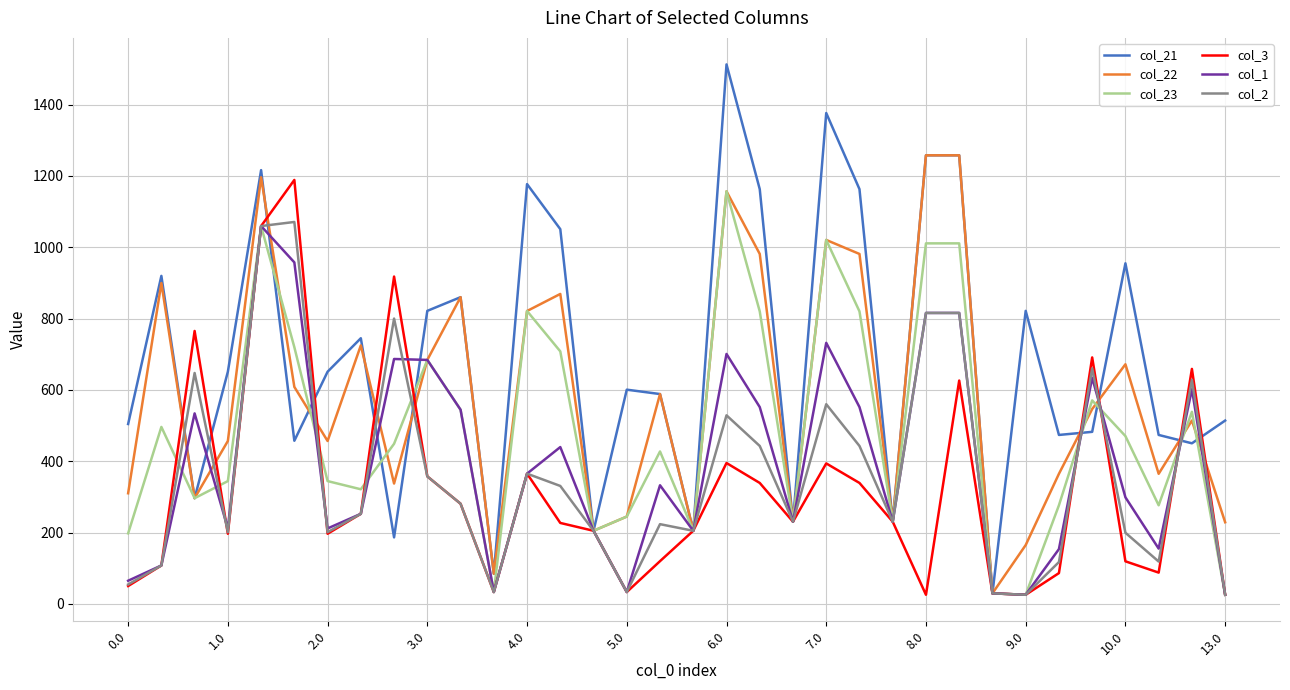

What is the maximum value for col_23?

1156.8